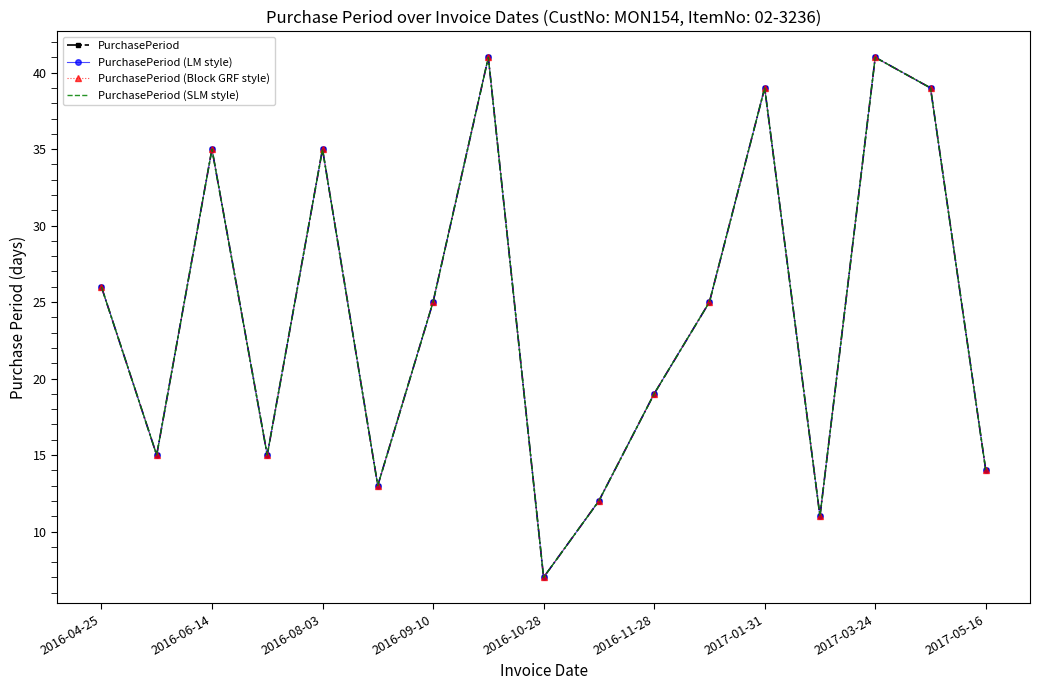

At how many categories does at least one series exceed 17?

10